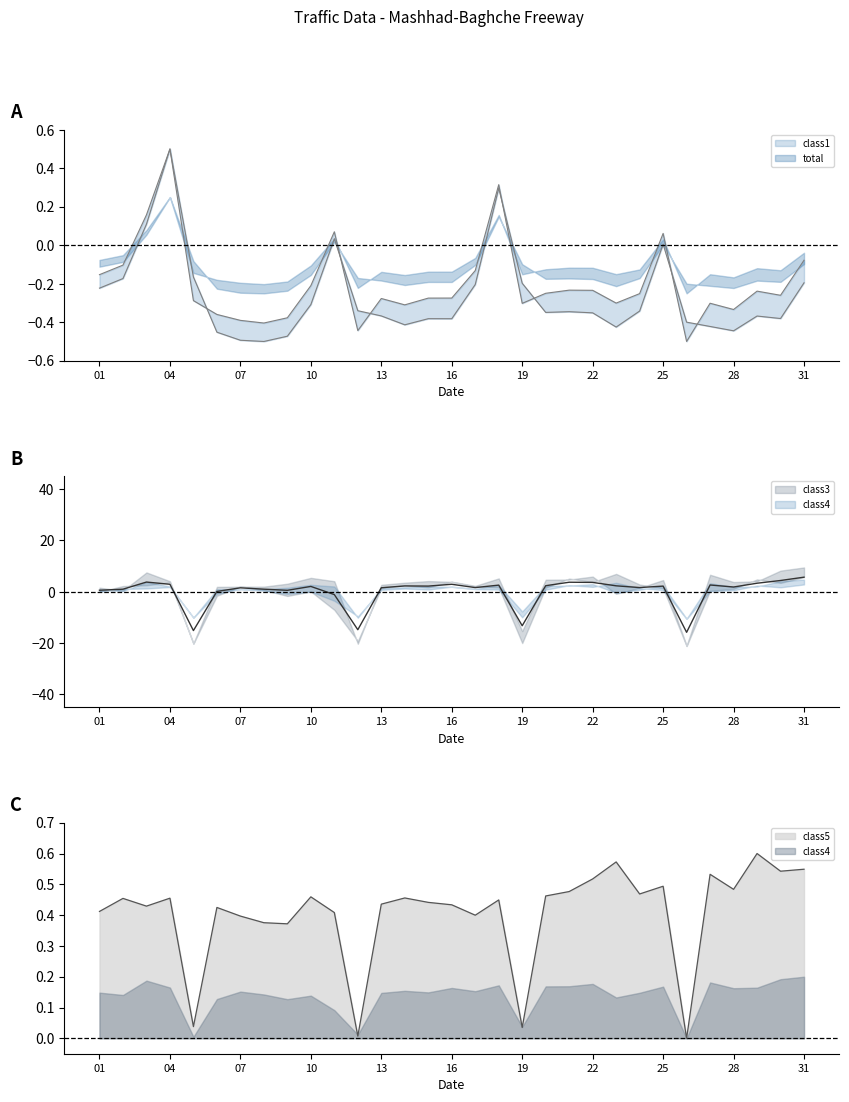

Which series has the largest range (max minus min)?

total